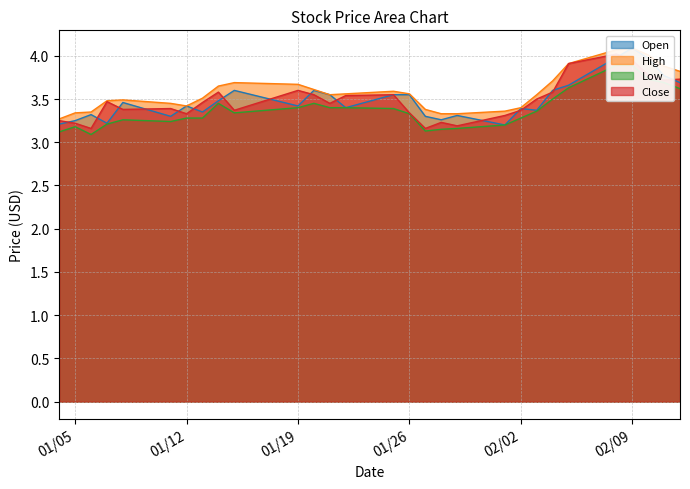

What position from the right is 2021-01-28?

12